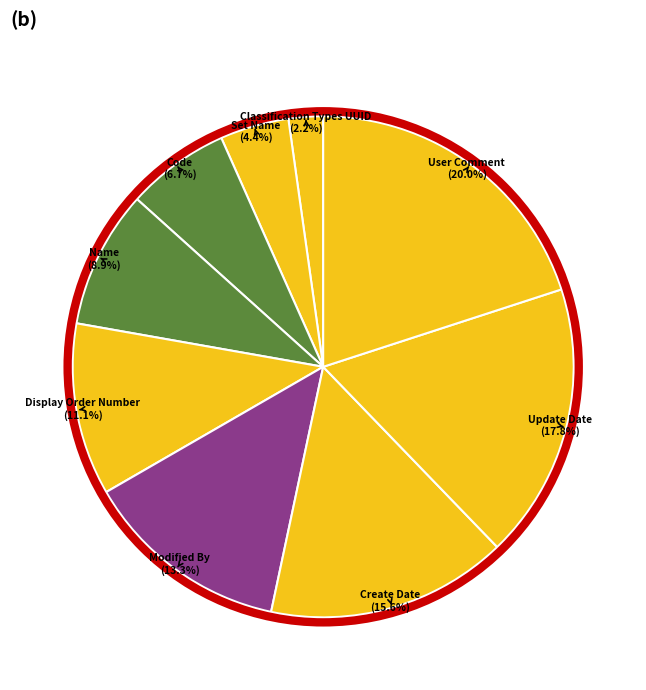

What percentage is the User Comment slice, to the nearest percent?

20%